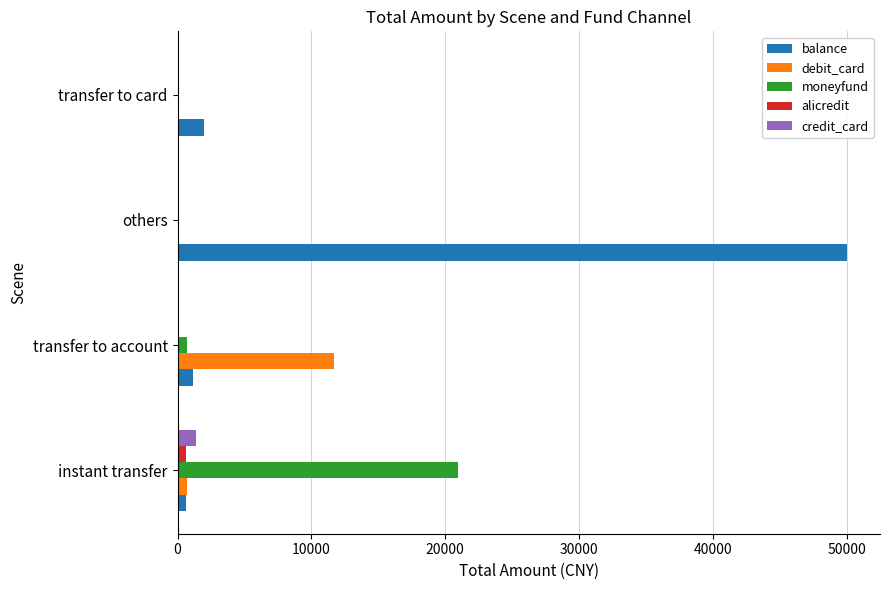

At which category is the sum across all series the highest?

others